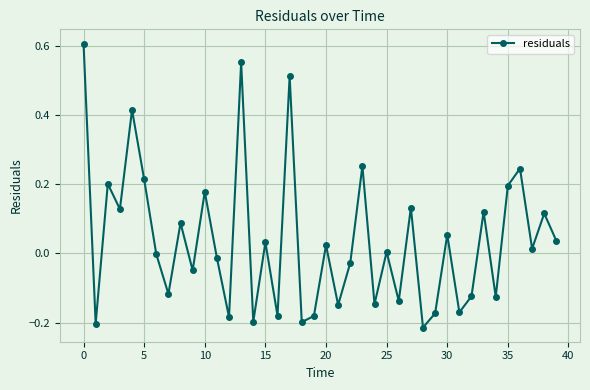

True or false: the data has more than 2 interior local peaks.

True